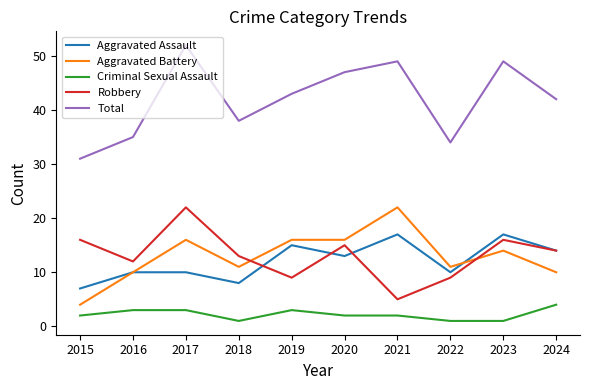

What is the highest value of the Total series?

52